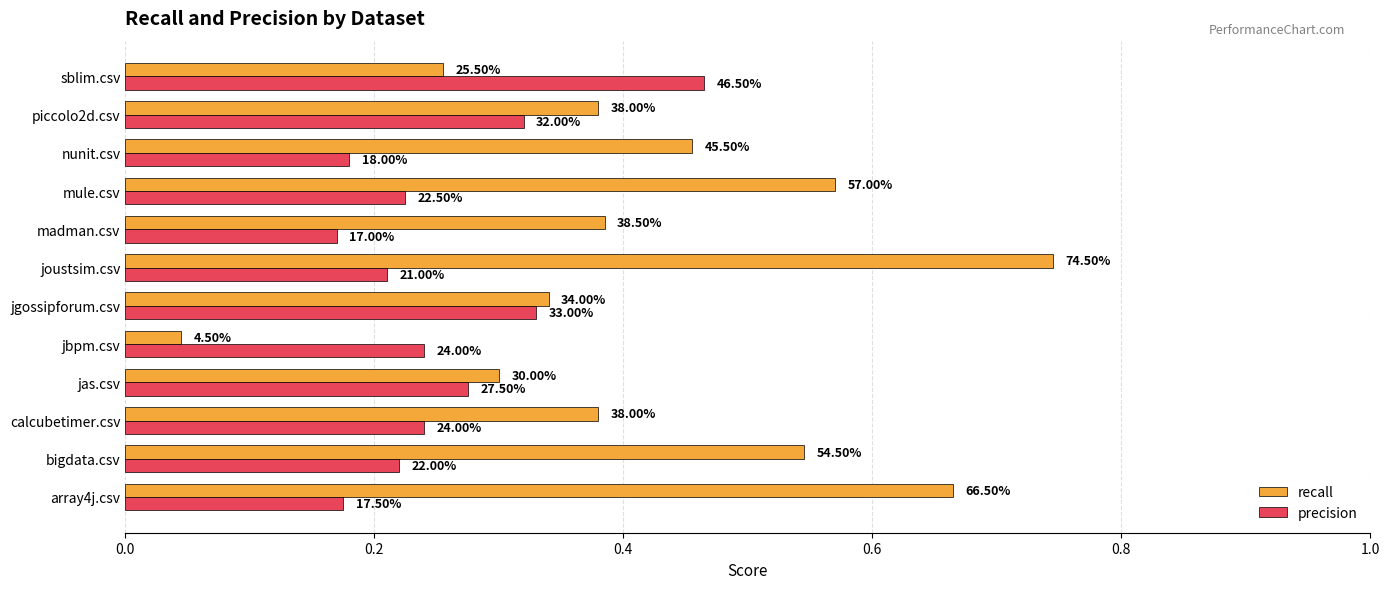

How many bars are there in each group?

2